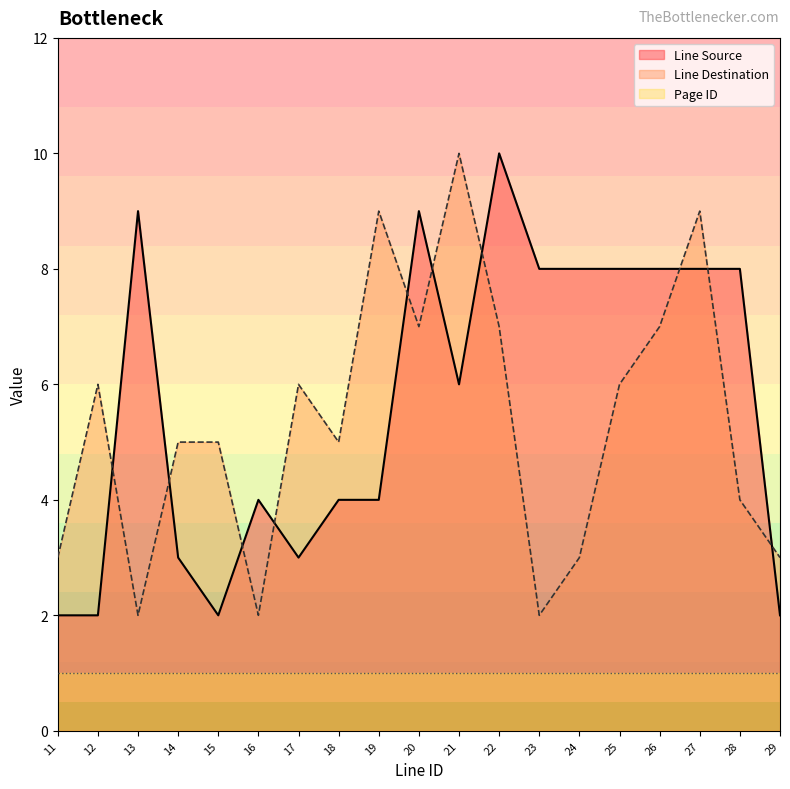

List the series in order of their overall mean, highest first.

Line Source, Line Destination